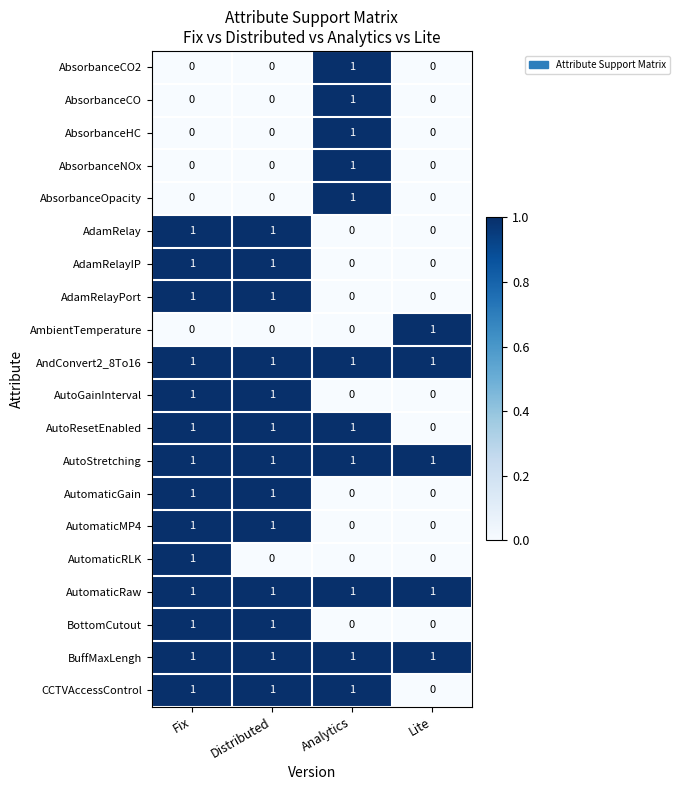

At how many categories does at least one series exceed 0?

4